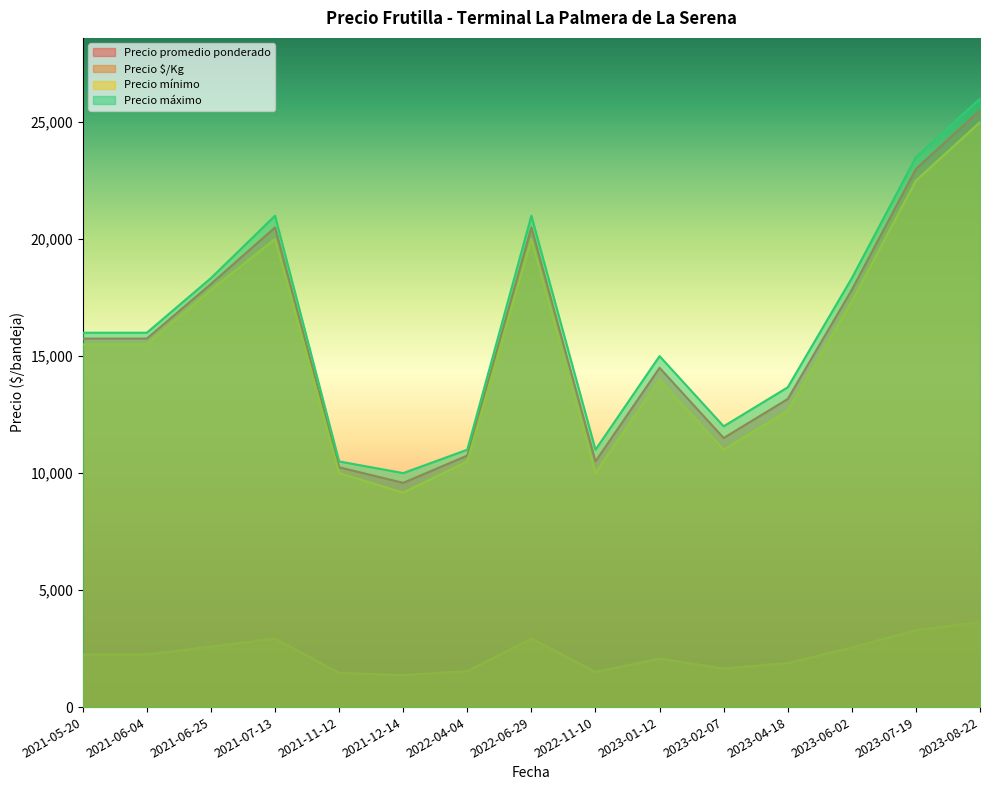

What is the average value of the Precio mínimo series?

15400.0